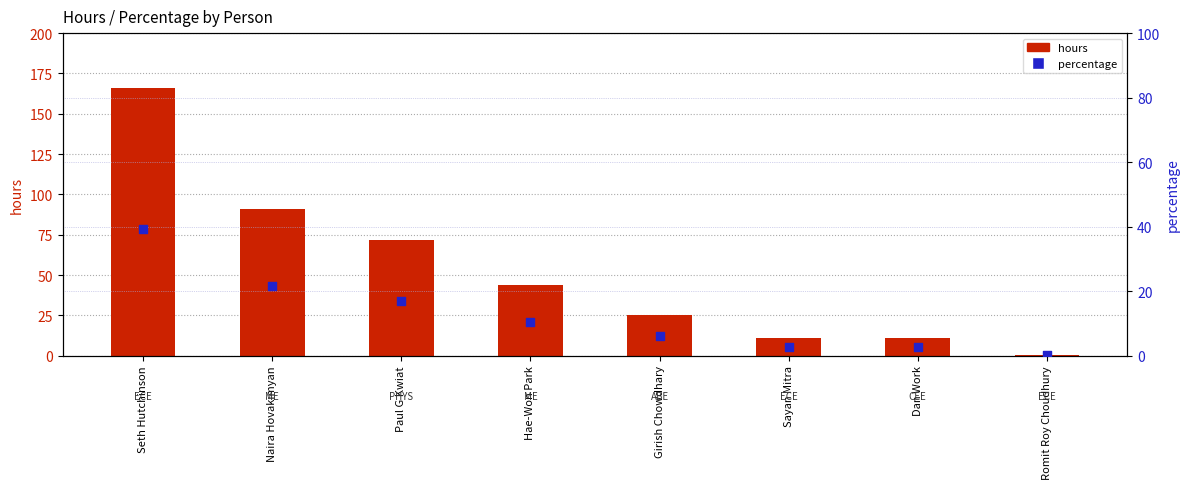

Which series has the largest total across all categories?

hours